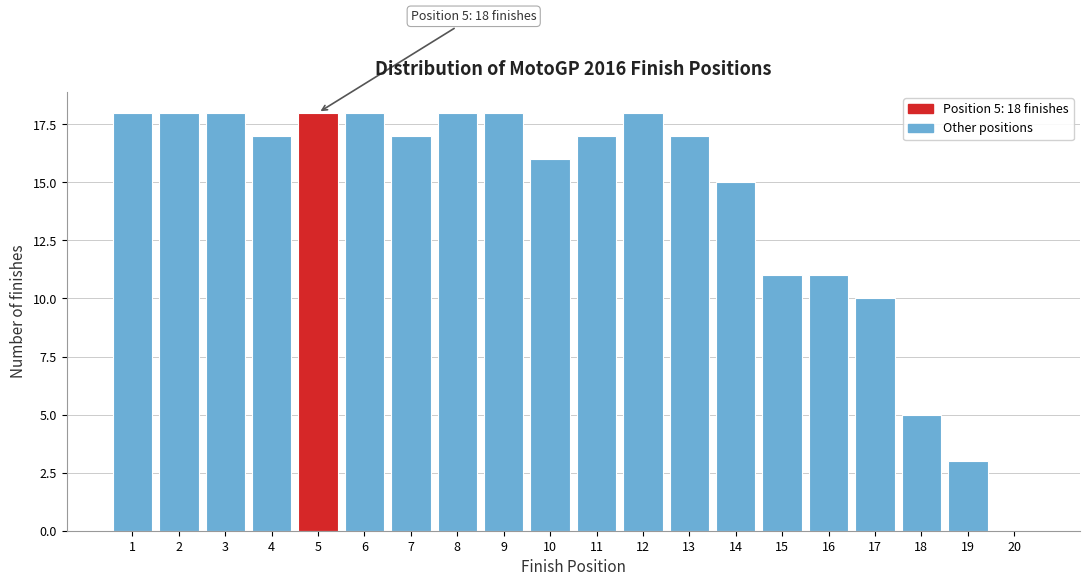

Reading right to left, what are all the values shown in this chart?

20=0	19=3	18=5	17=10	16=11	15=11	14=15	13=17	12=18	11=17	10=16	9=18	8=18	7=17	6=18	5=18	4=17	3=18	2=18	1=18